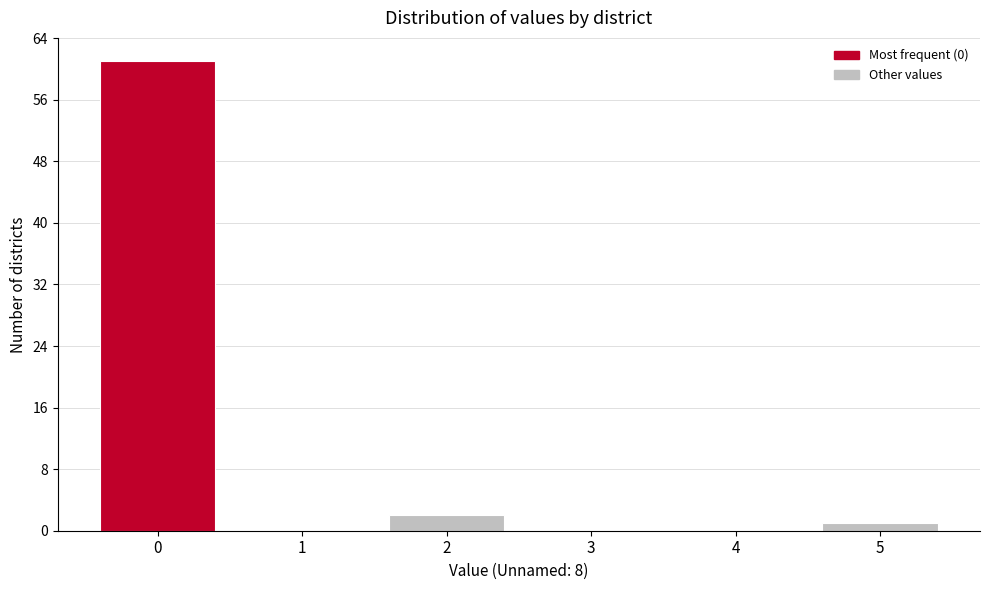

Reading left to right, list all the values displayed in this chart.

0=61	1=0	2=2	3=0	4=0	5=1